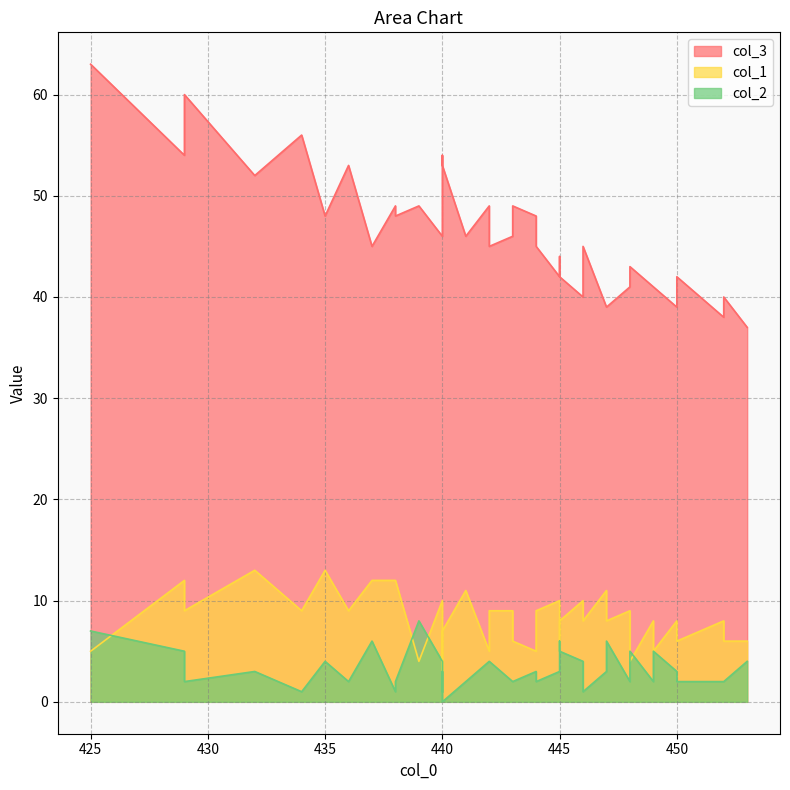

Where is the first local maximum for col_2?

425